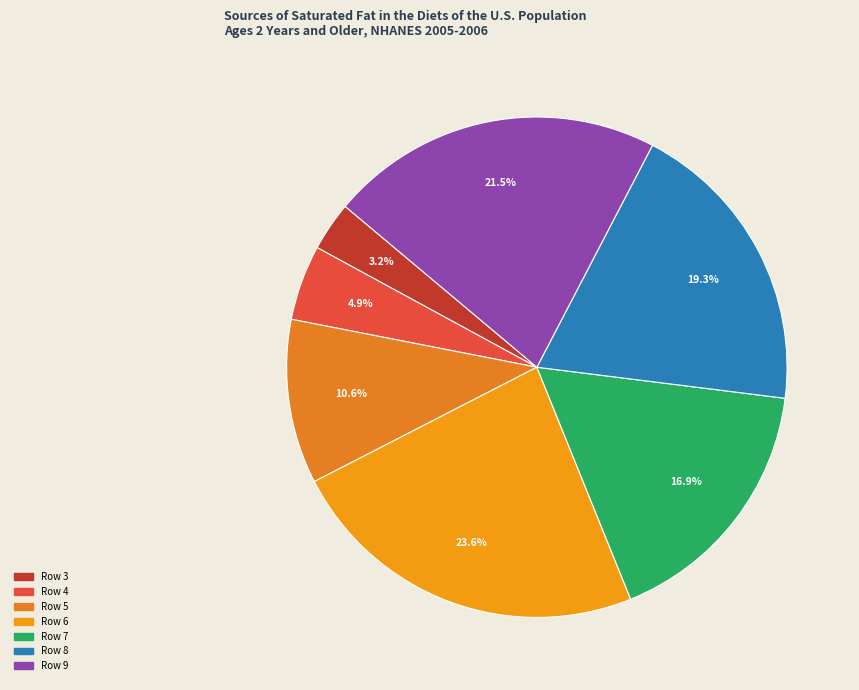

Which slice is the largest?

6